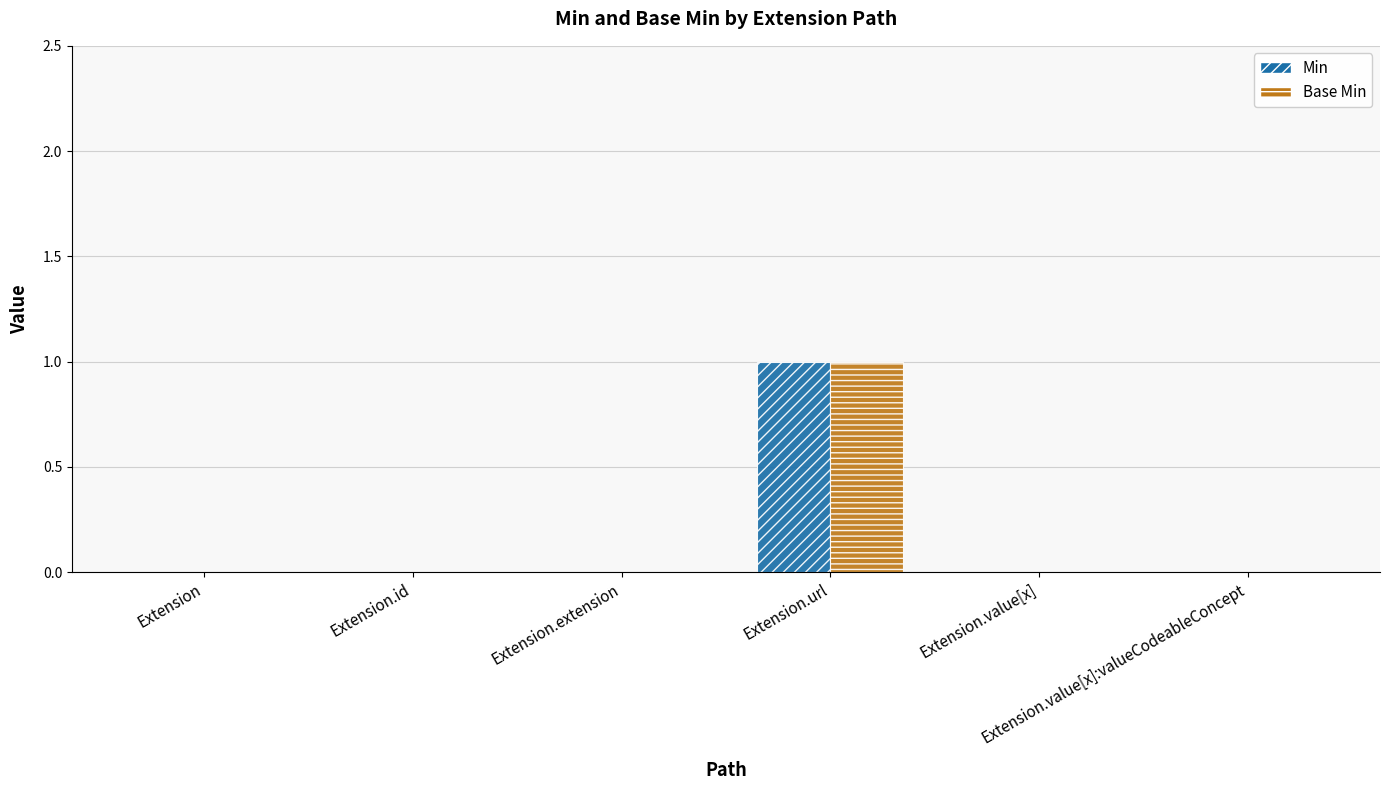

What is the sum of the Min values at Extension.url and Extension.value[x]:valueCodeableConcept?

1